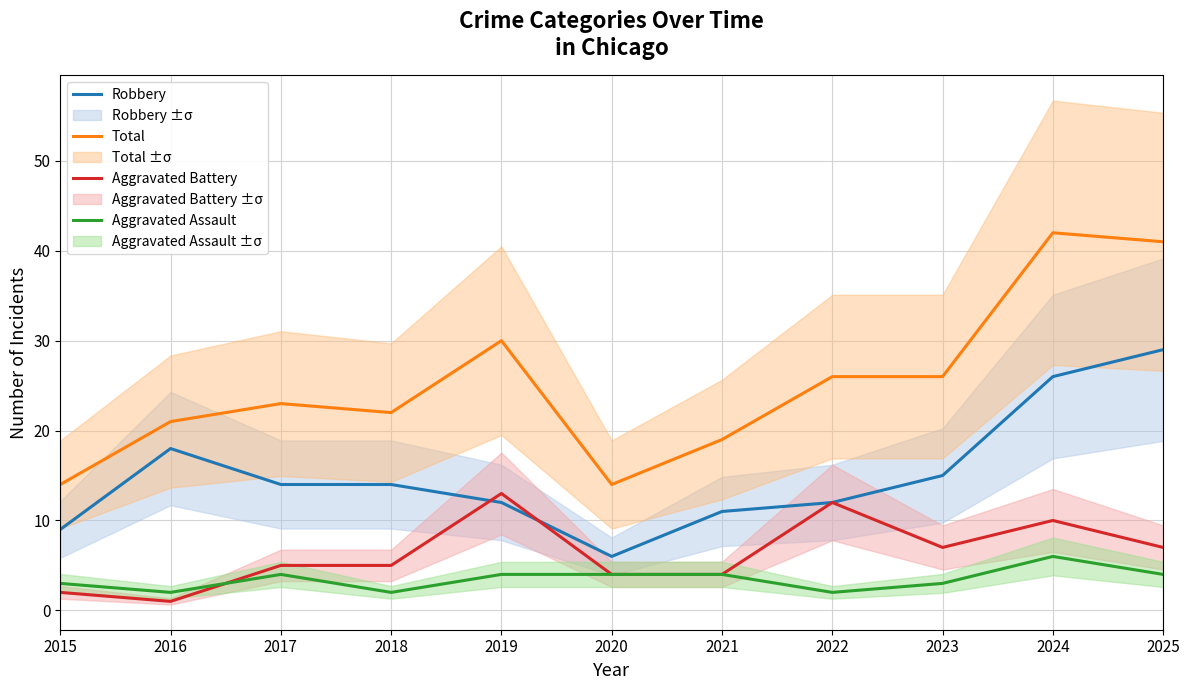

How many times do Robbery and Aggravated Battery cross each other?

2